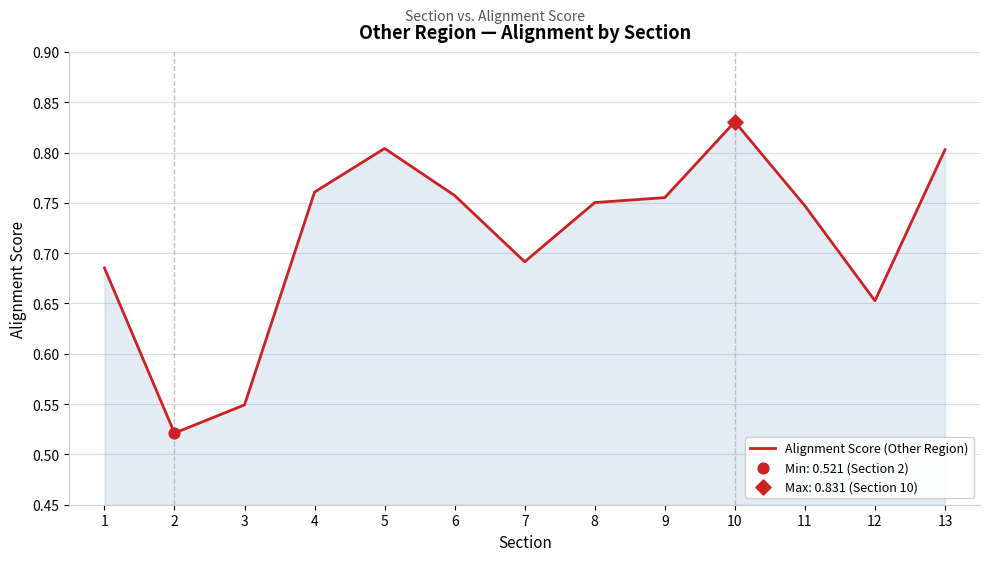

Between 2 and 12, which is larger?

12